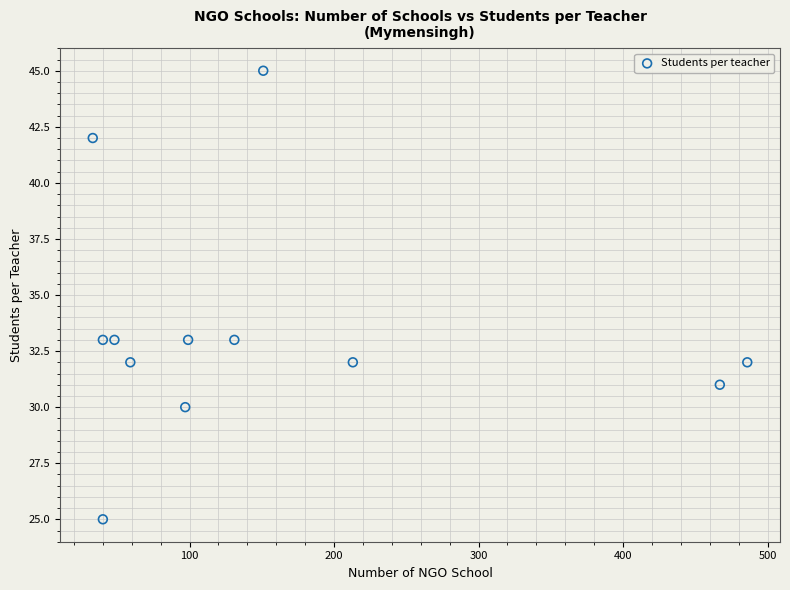

What is the range of X values (max minus min)?

453